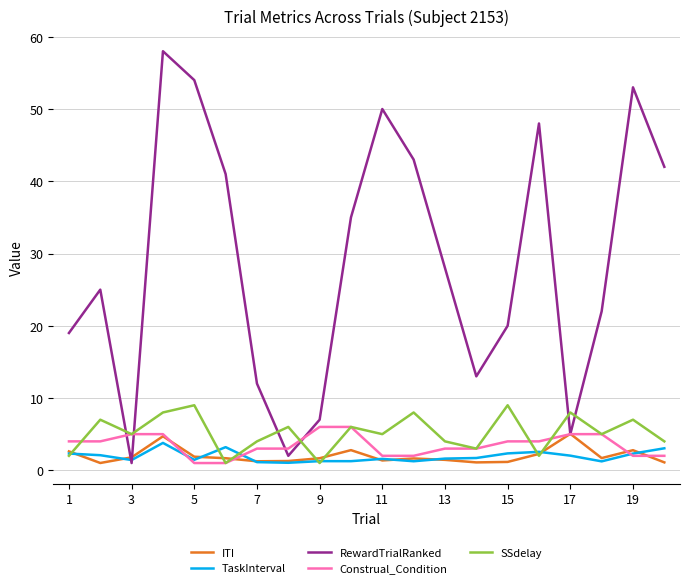

Which series has the largest total across all categories?

RewardTrialRanked